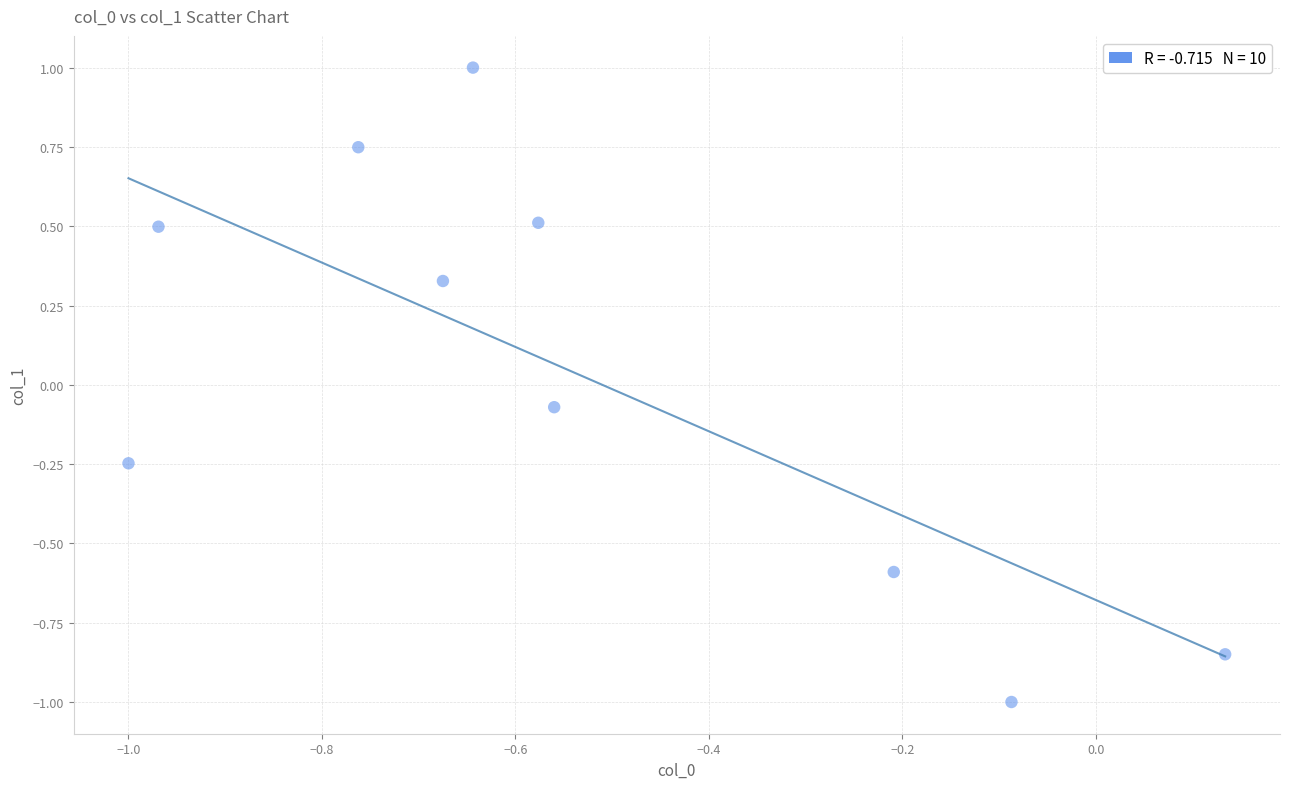

What is the average X value?

-0.5